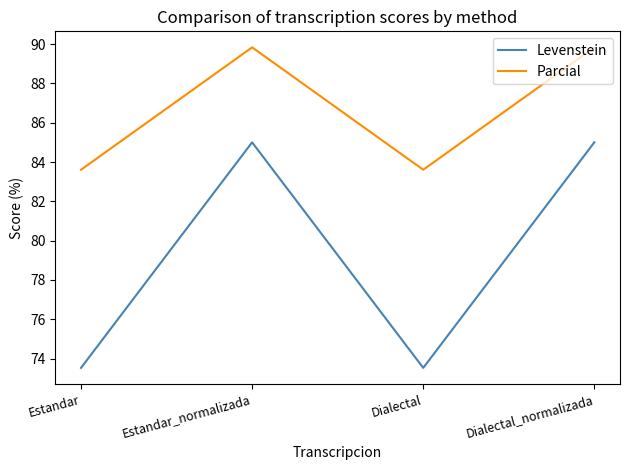

What is the average value of the Levenstein series?

79.3